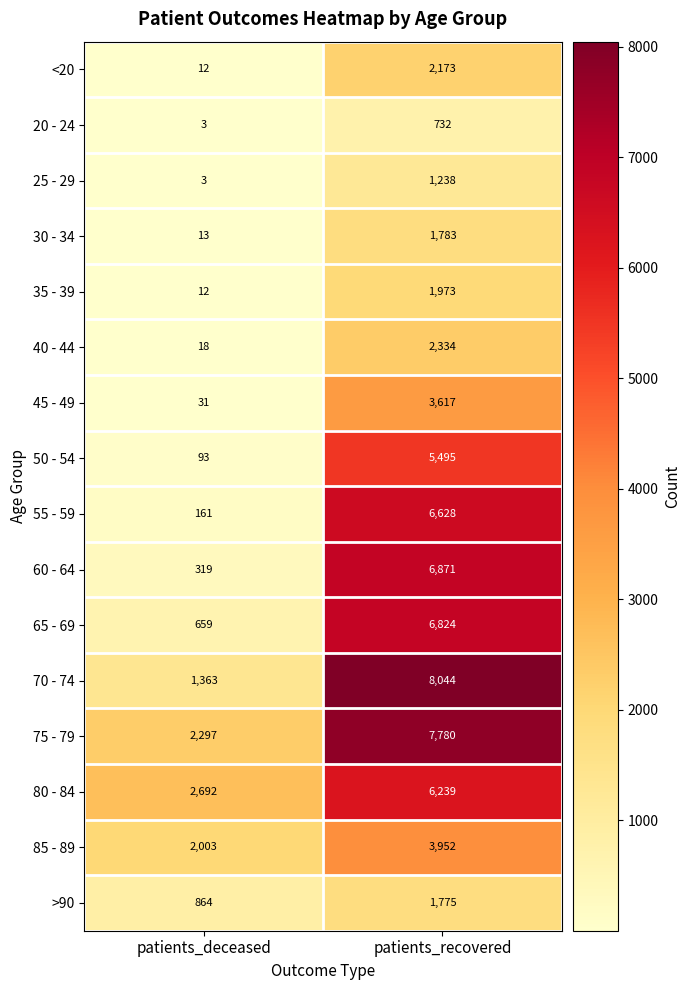

What is the difference between the maximum and minimum values in the 80 - 84 series?

3547